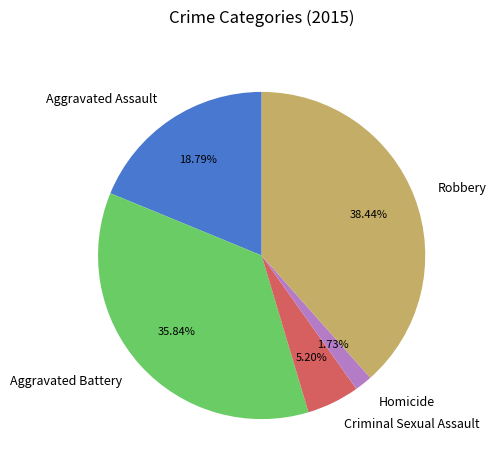

How much of the chart is everything except Homicide?

98.3%